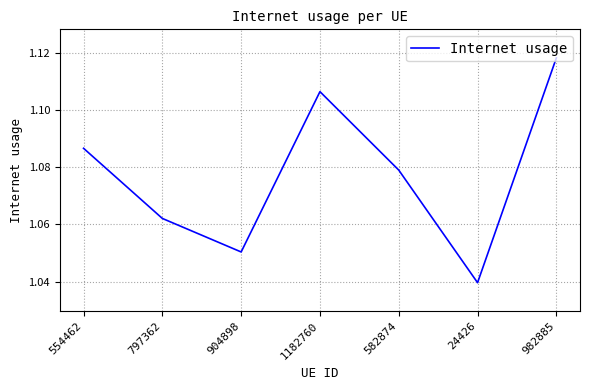

Where is the first local minimum?

904898